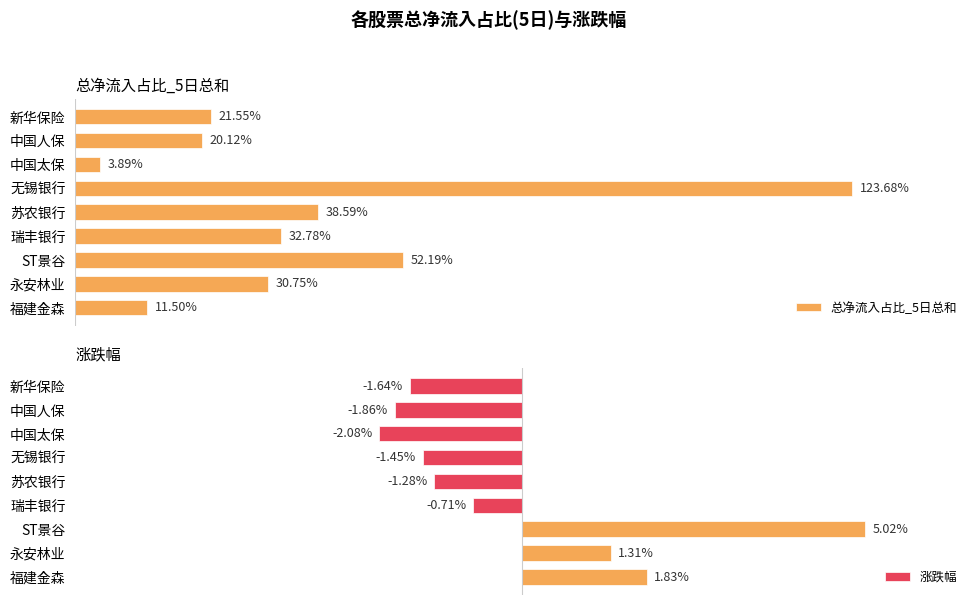

How many data points in 涨跌幅 are less than -1?

5